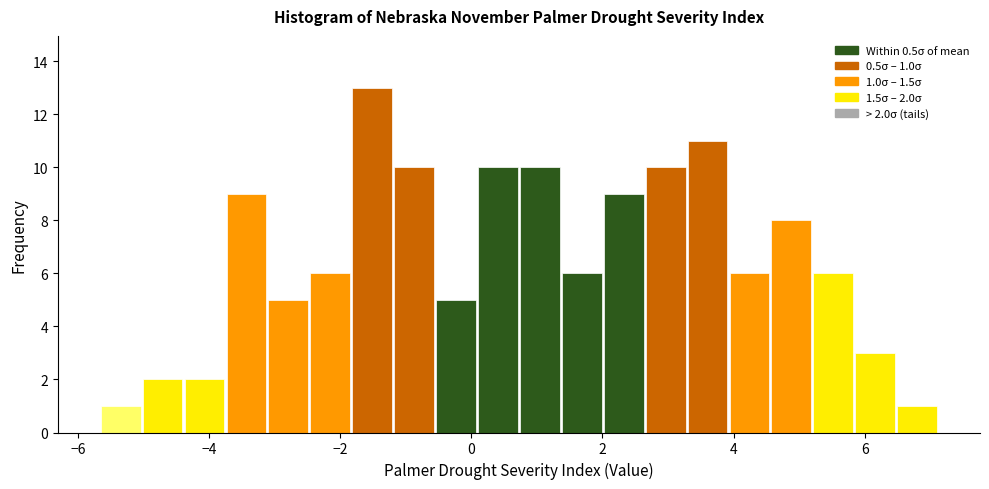

Read against the x-axis, roughly where is the centre of the tallest bar?

-1.6